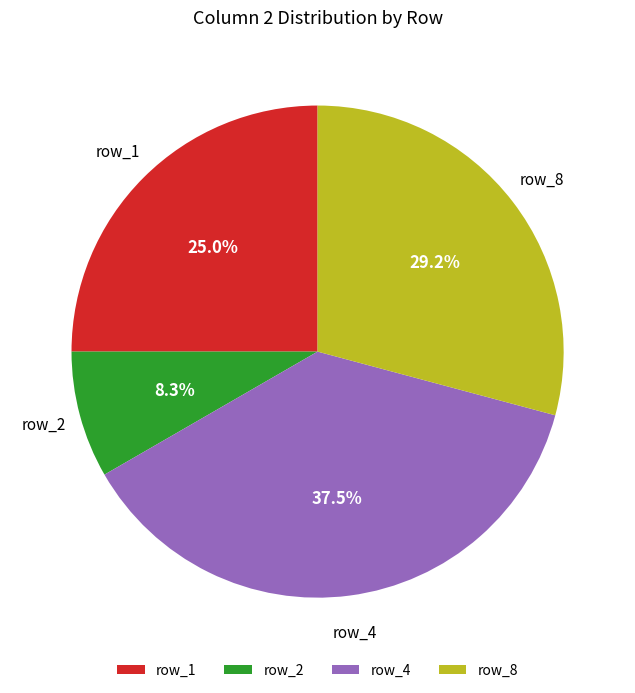

Which category has the smallest portion of the pie?

row_2